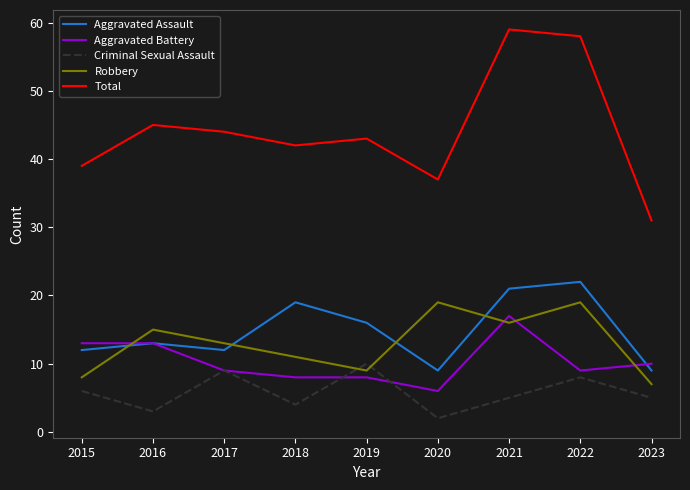

How many interior local valleys does the Aggravated Assault series have?

2